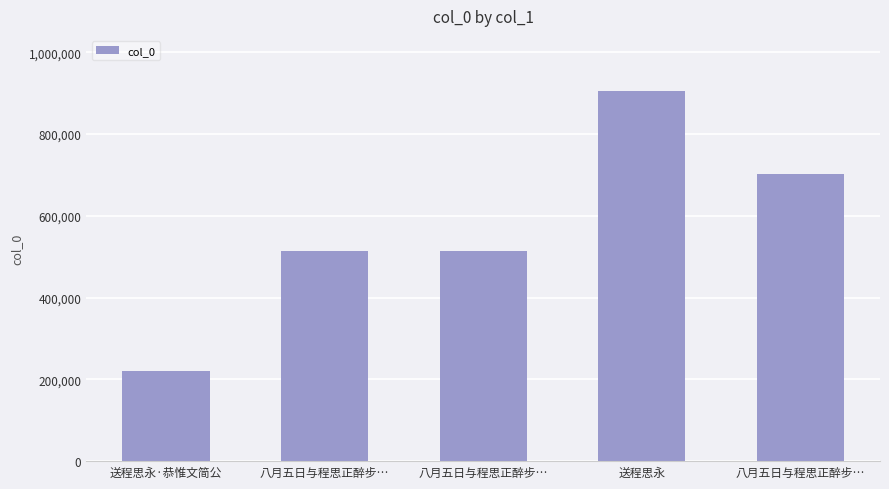

Rank the categories by value from lowest to highest.

送程思永·恭惟文简公, 八月五日与程思正醉步…, 八月五日与程思正醉步…, 八月五日与程思正醉步…, 送程思永